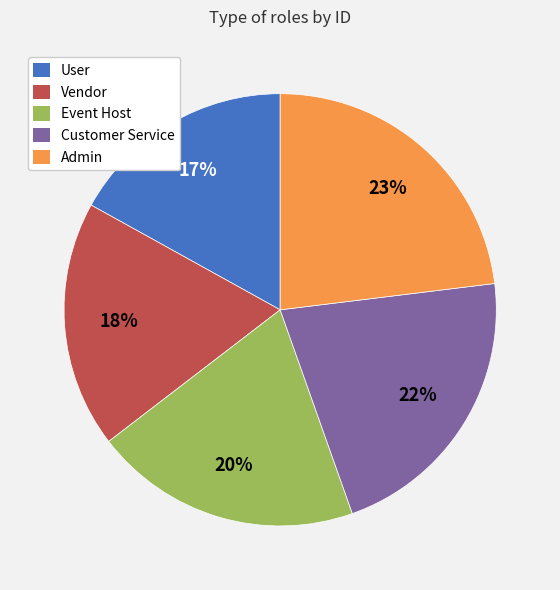

Combined, do Admin and User account for over 50%?

No